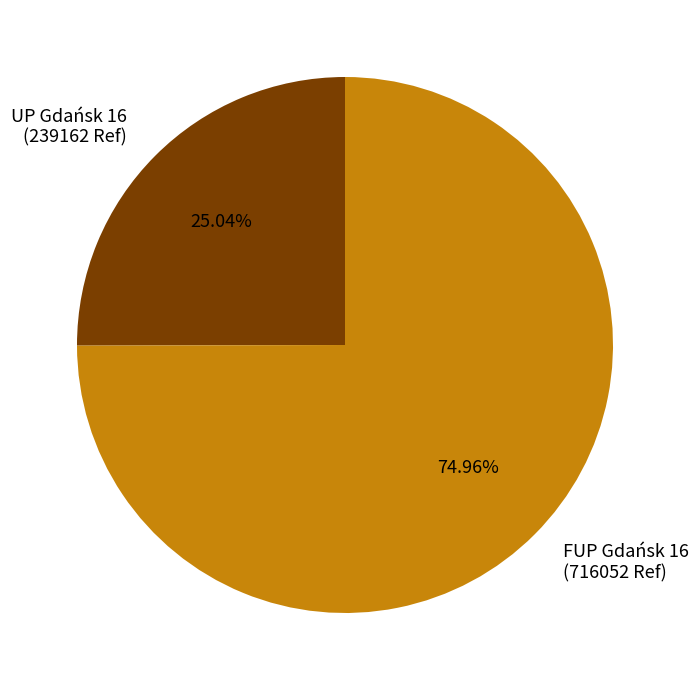

What is the largest slice in the pie chart?

FUP Gdańsk 16